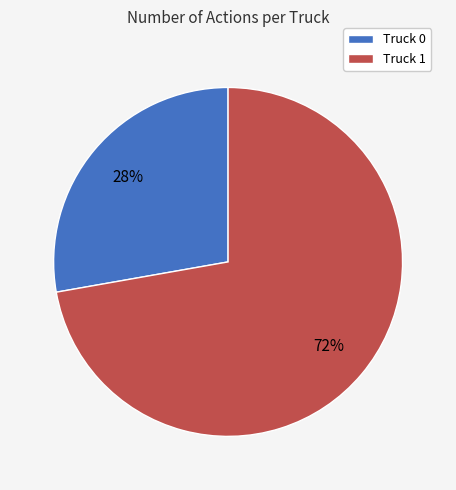

To the nearest percent, what percentage of the pie is Truck 0?

28%